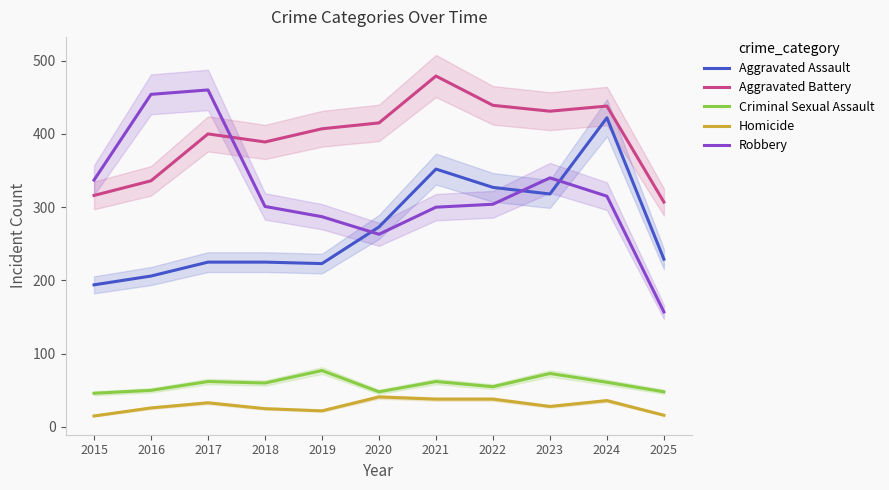

What is the minimum value for Aggravated Assault?

194